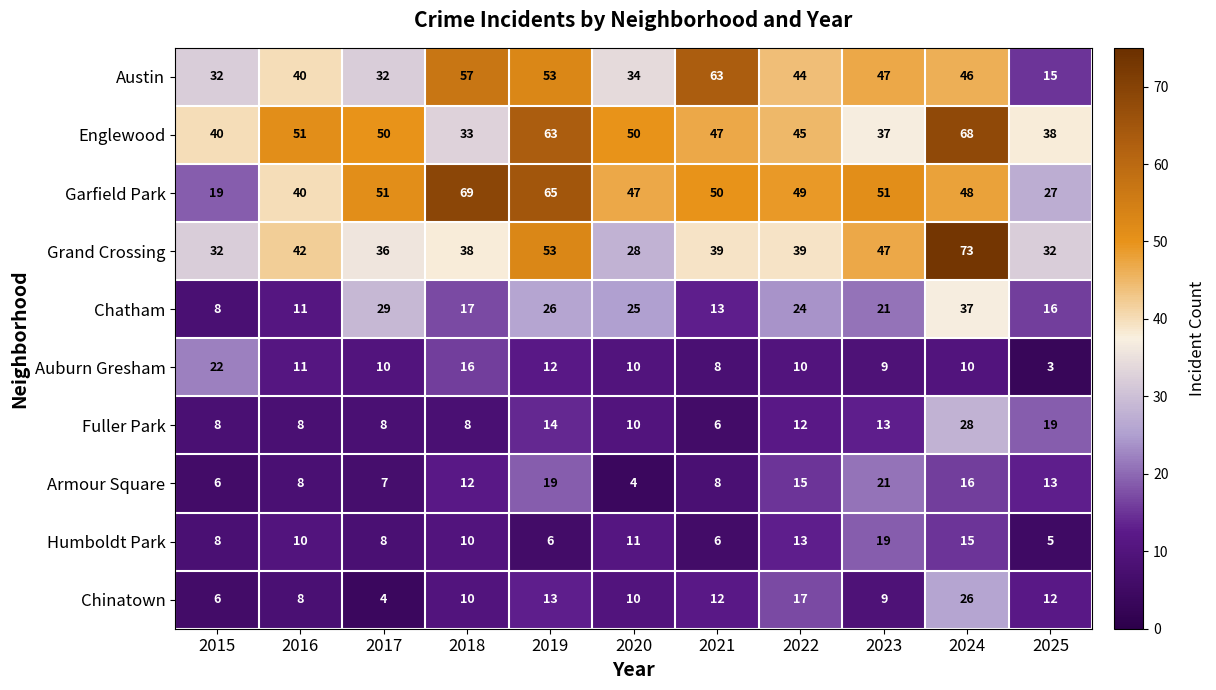

What is the difference between the Austin values at 2025 and 2019?

38